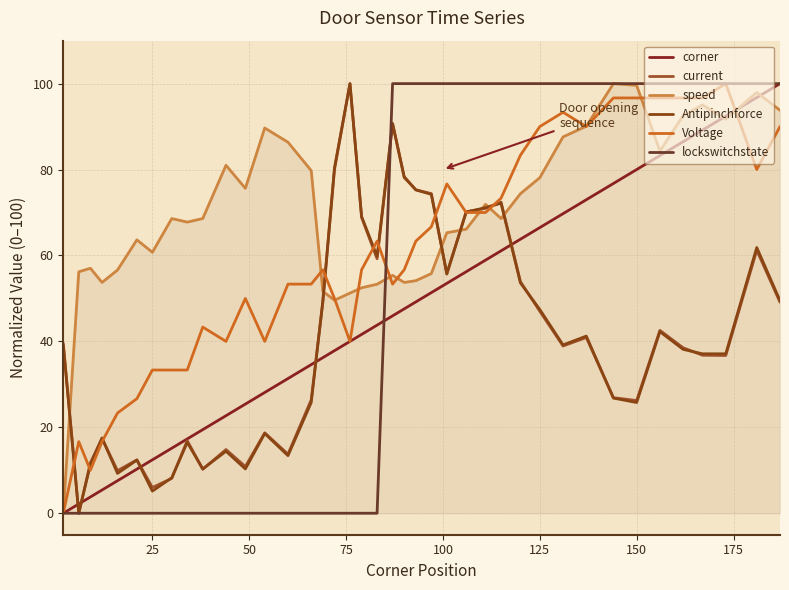

How many lines are shown in the chart?

6